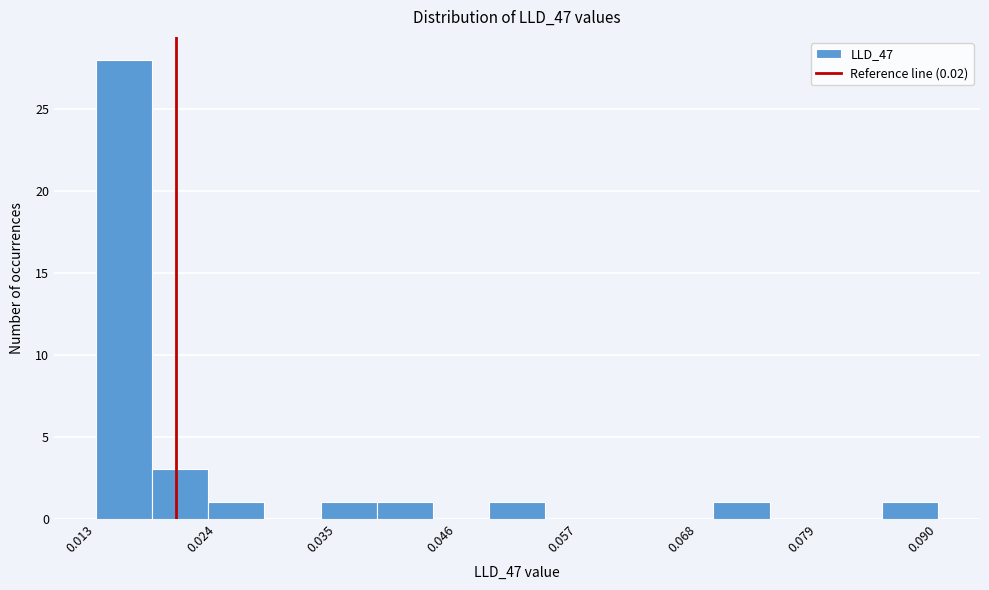

Read against the x-axis, roughly where is the centre of the tallest bar?

0.016